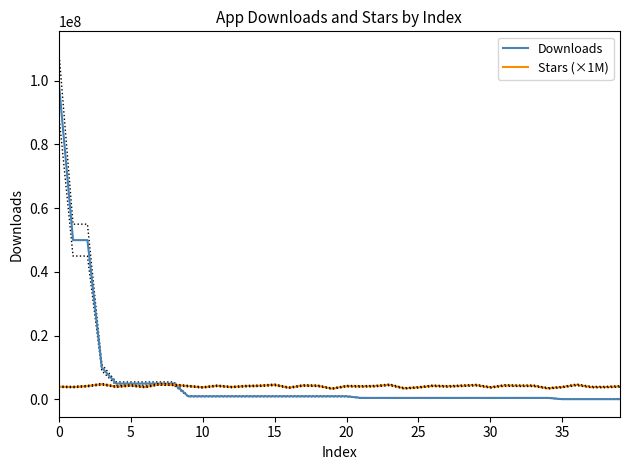

Which series ends up on top after the final intersection of Stars (×1M) and Downloads?

Stars (×1M)